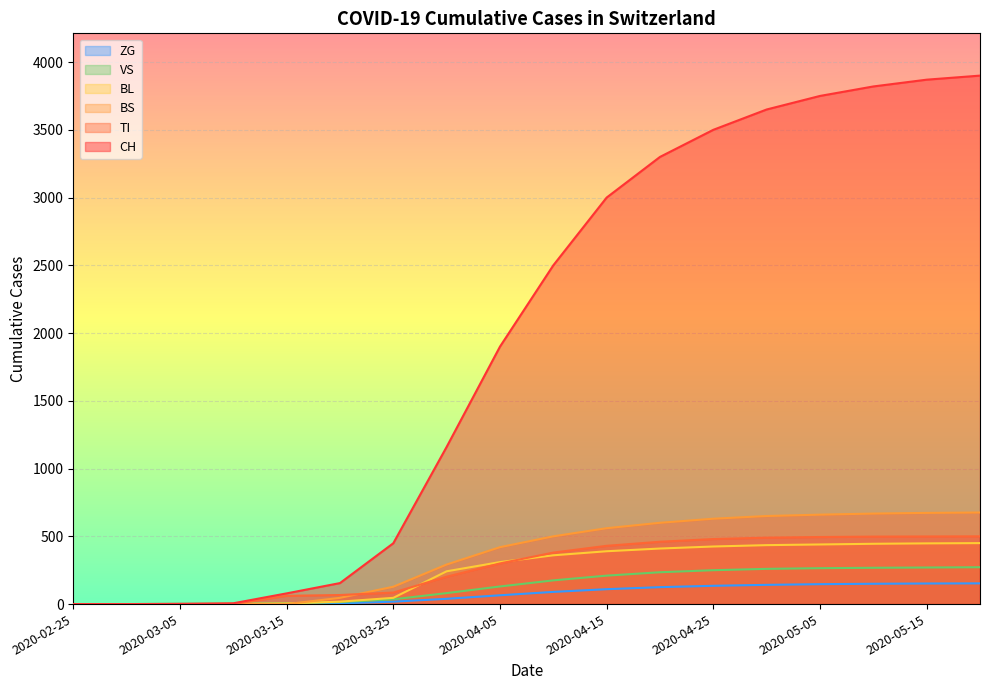

How many lines are shown in the chart?

6